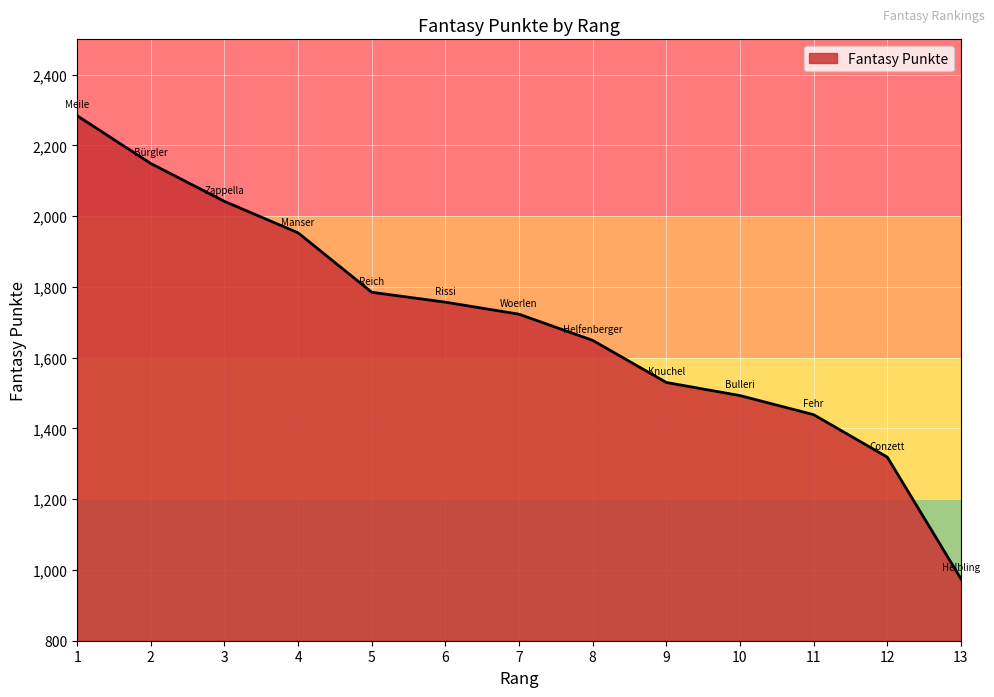

What is the change in value from 3 to 4?

-89